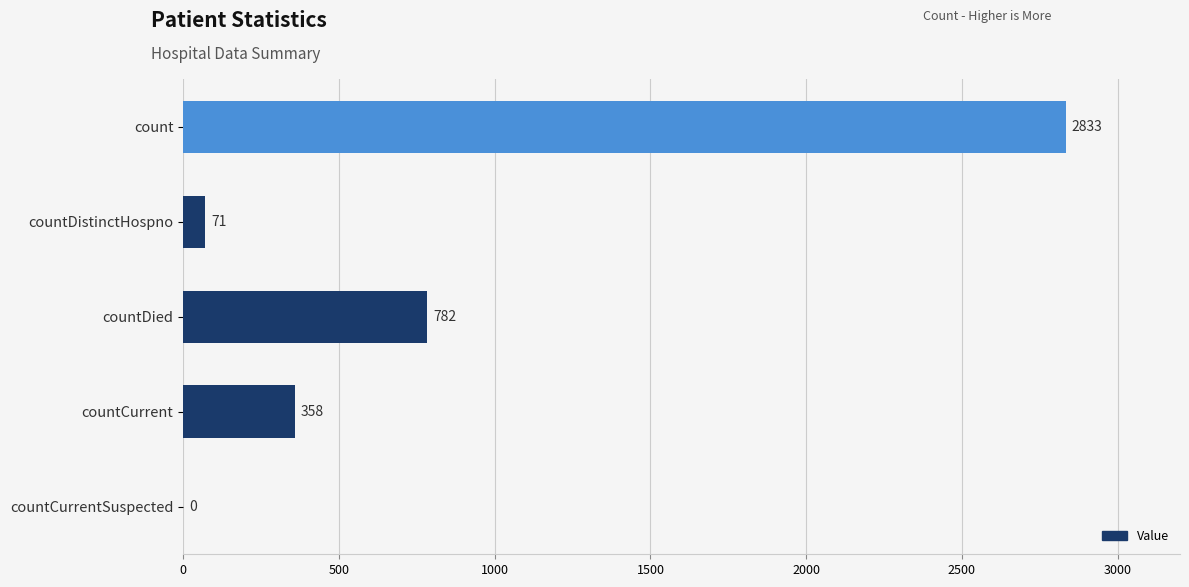

What is the sum of all values?

4044